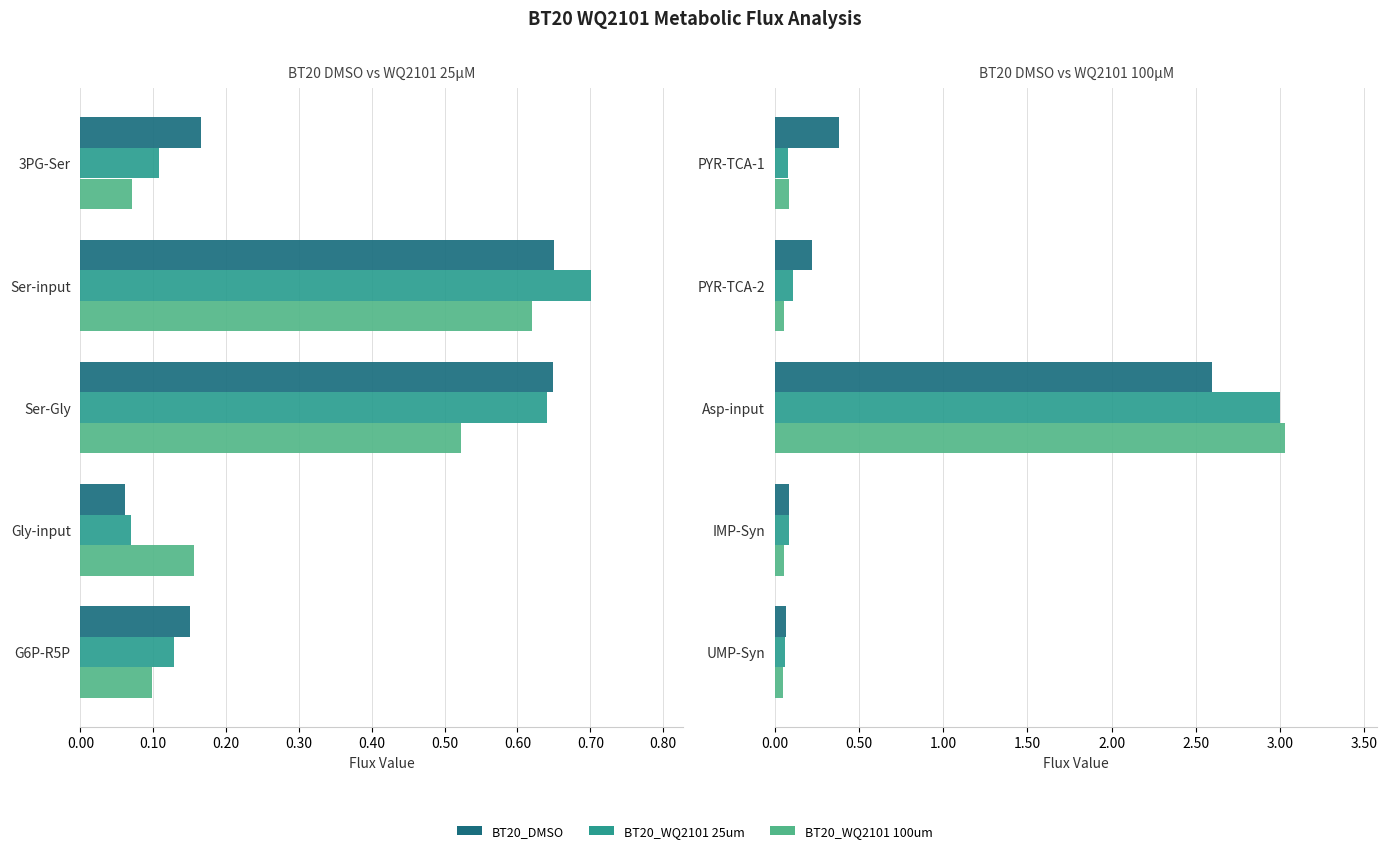

Is it true that BT20_DMSO equals 0.6 at Asp-input?

False